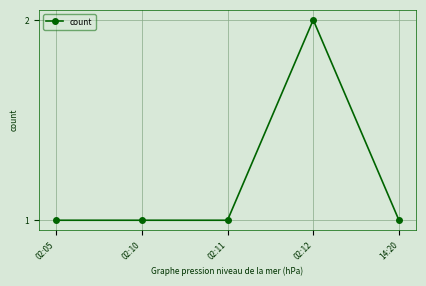

Count the number of data series in this chart.

1